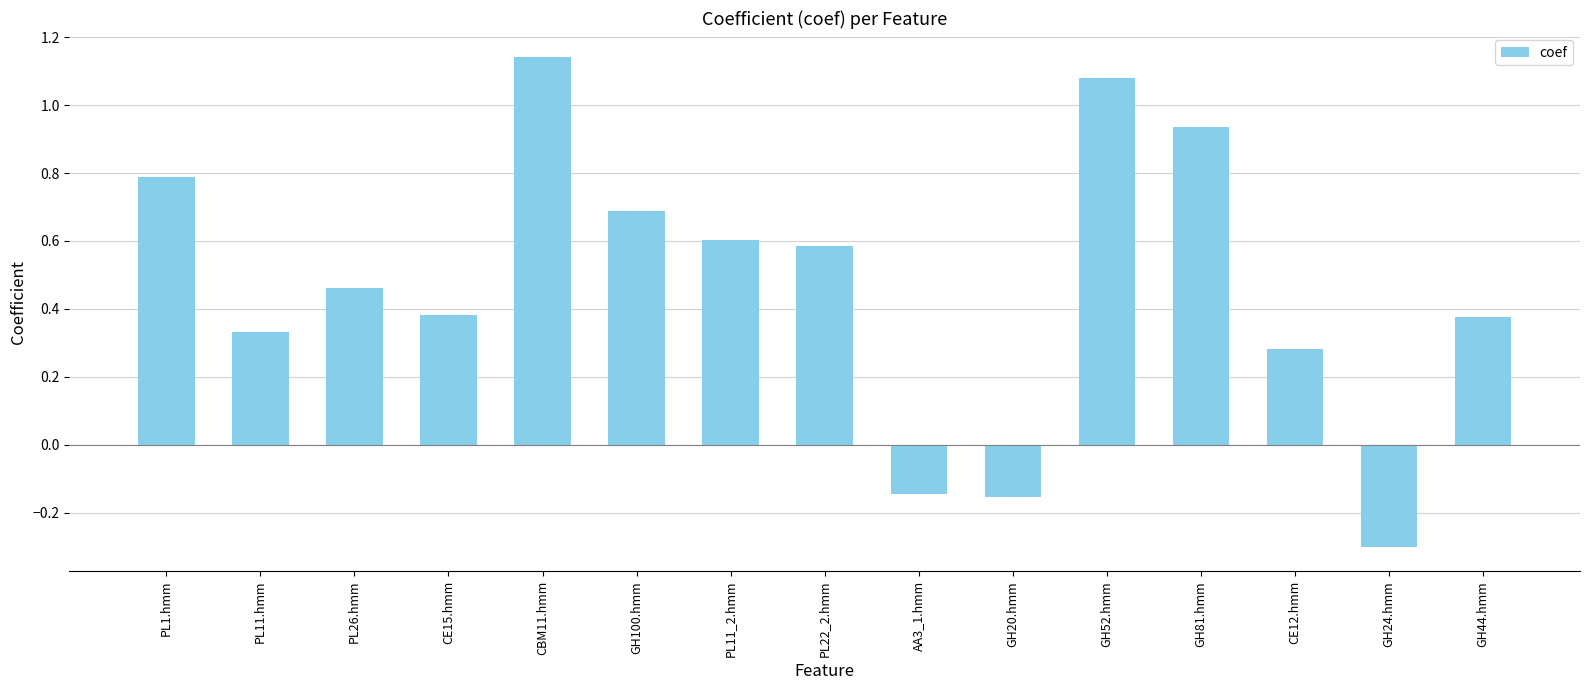

What position from the left is PL11_2.hmm?

7